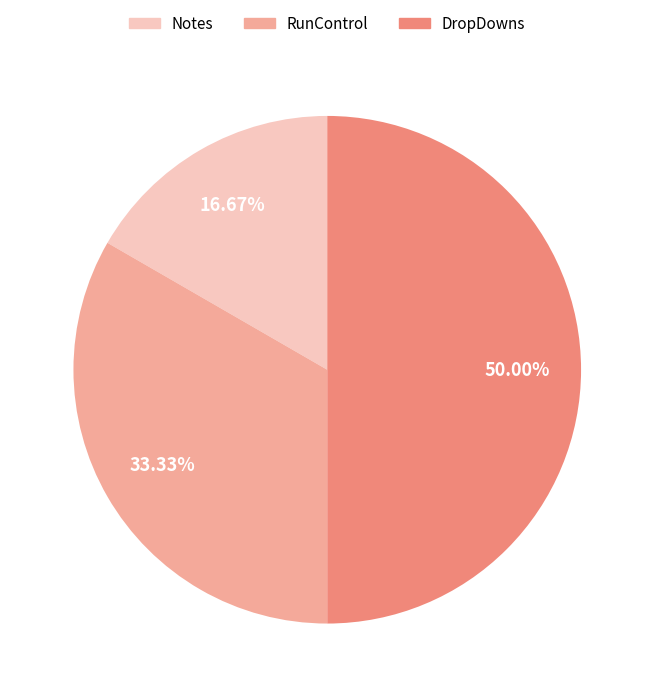

Which category has the smallest portion of the pie?

Notes